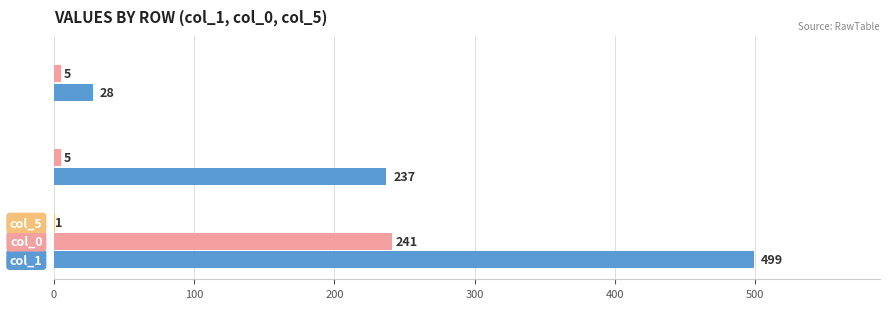

What is the maximum value shown in the chart?

499